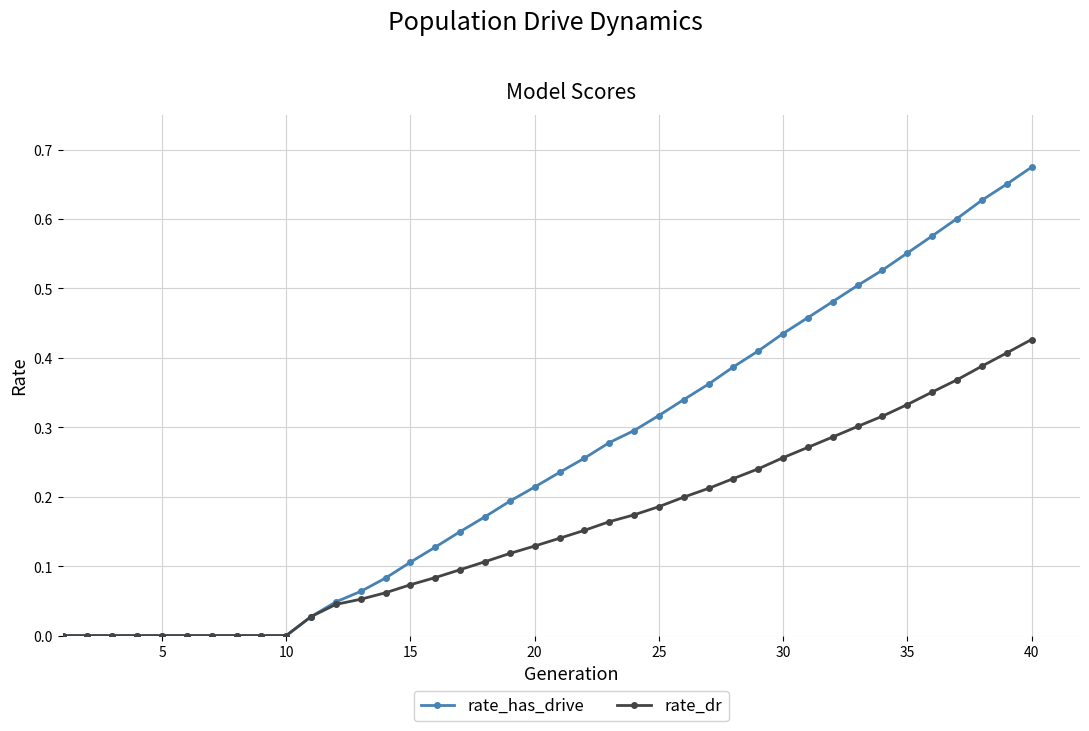

Which series has the widest spread of values?

rate_has_drive